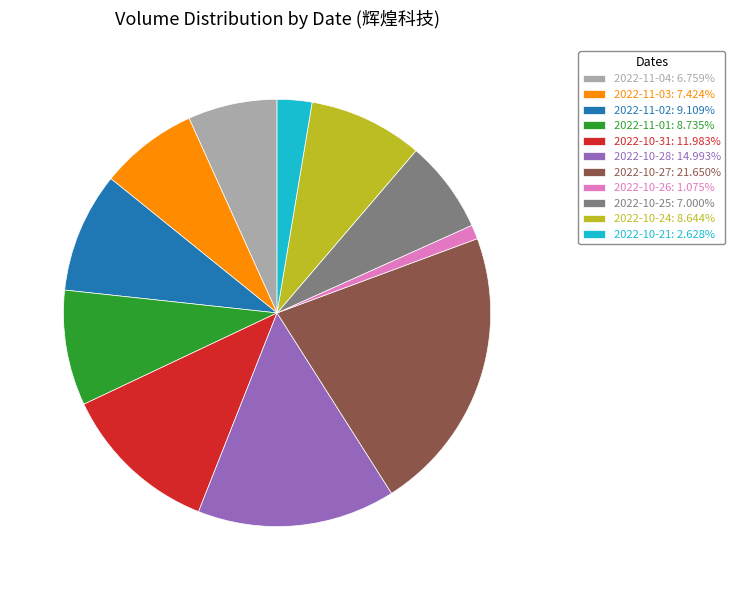

How many slices are in this pie chart?

11